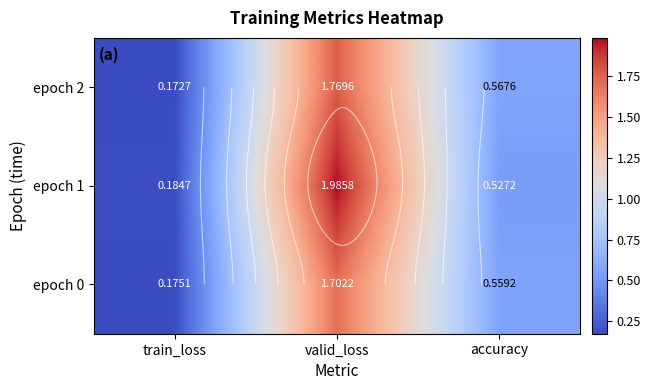

What is the sum of all epoch 2 values?

2.5